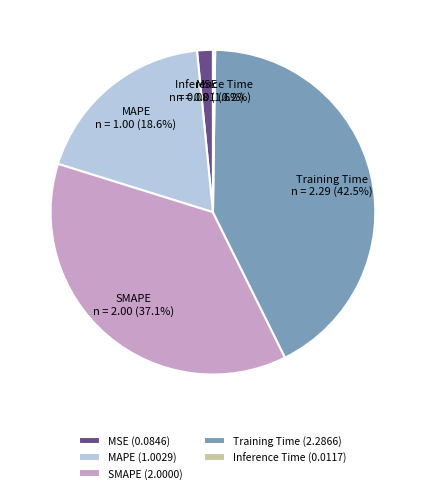

Is SMAPE the majority of the pie?

No